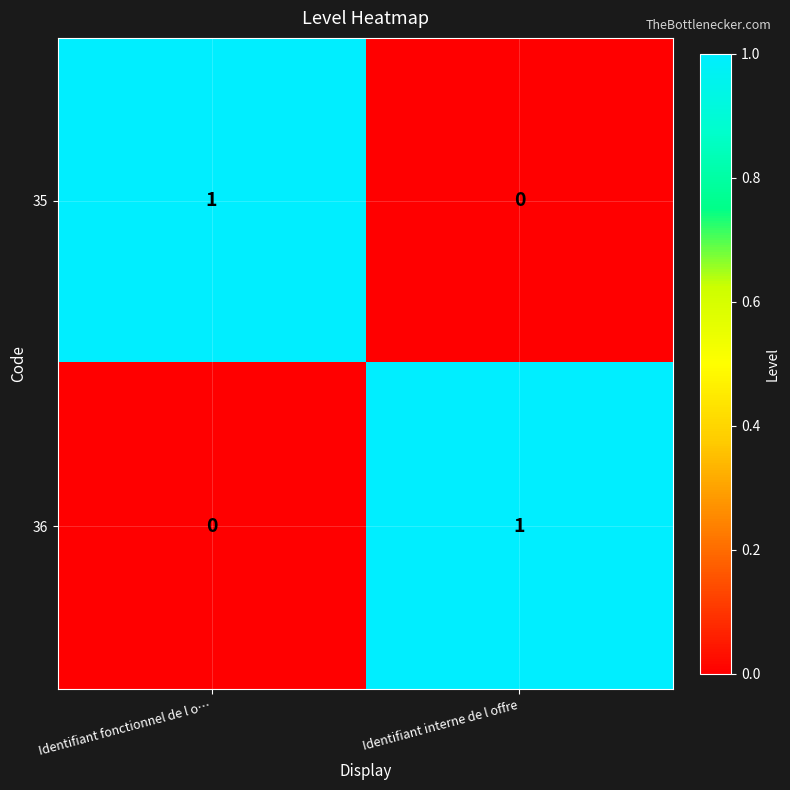

At which label does 35 reach its minimum?

Identifiant interne de l offre